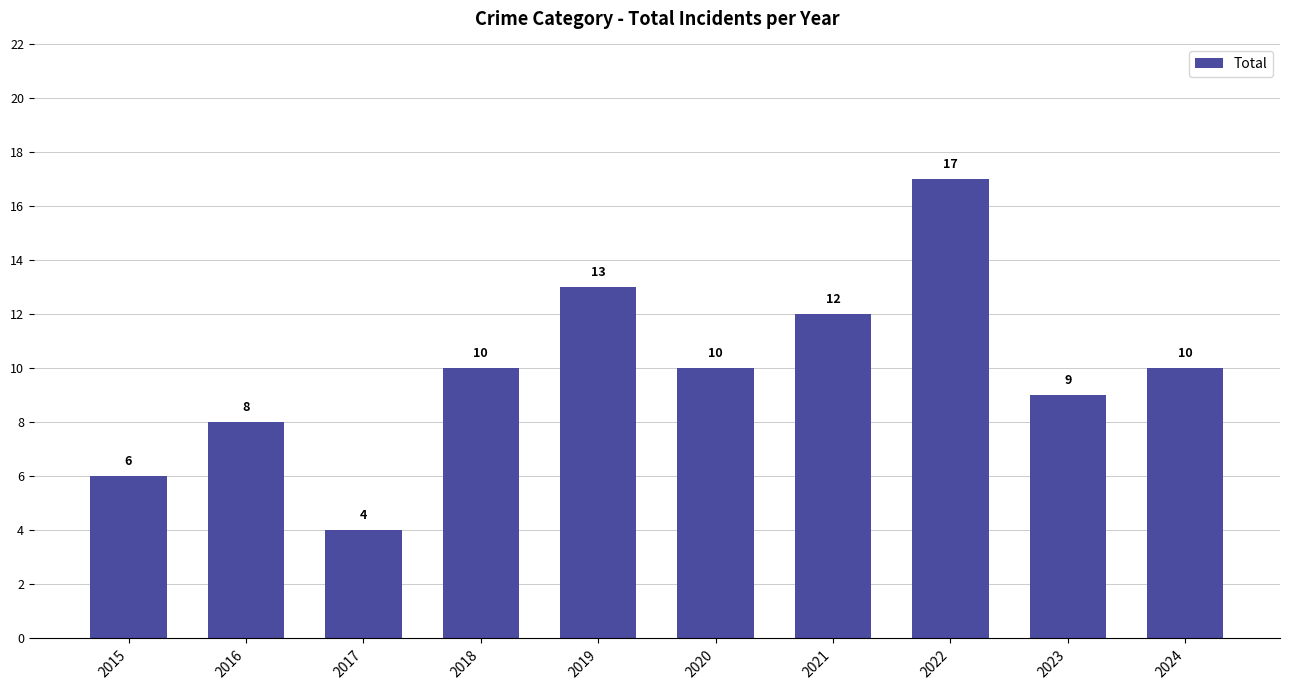

What is the value of the 3rd bar from the left?

4